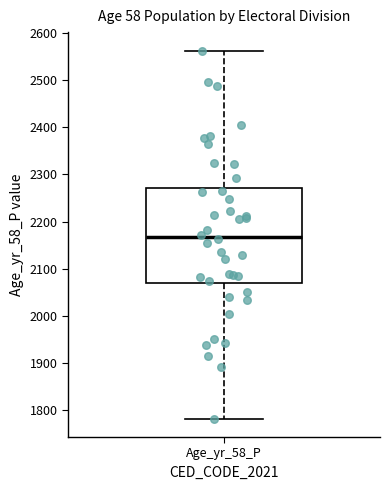

Where does the upper whisker of the box for Age_yr_58_P end on the y-axis? The values are not printed on the chart, so give them approximately, as read against the axis.

2560